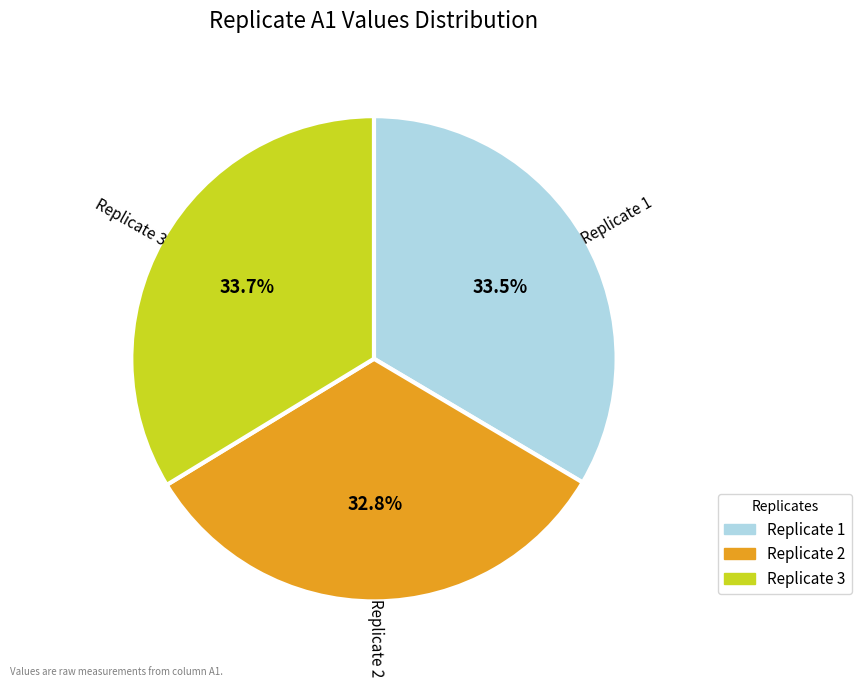

How many segments does this pie chart have?

3